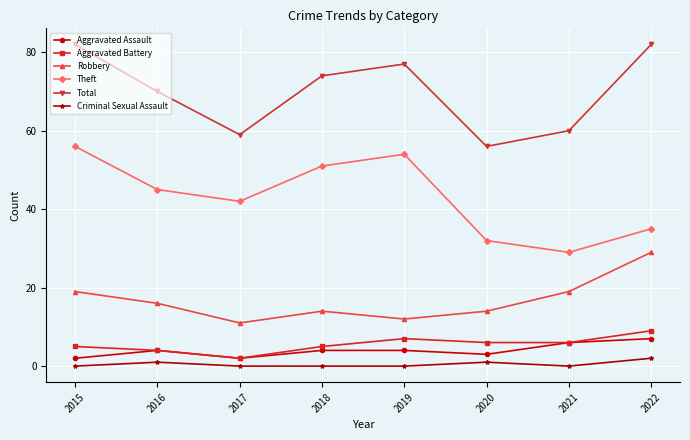

What are all the series names shown in the legend?

Aggravated Assault, Aggravated Battery, Robbery, Theft, Total, Criminal Sexual Assault